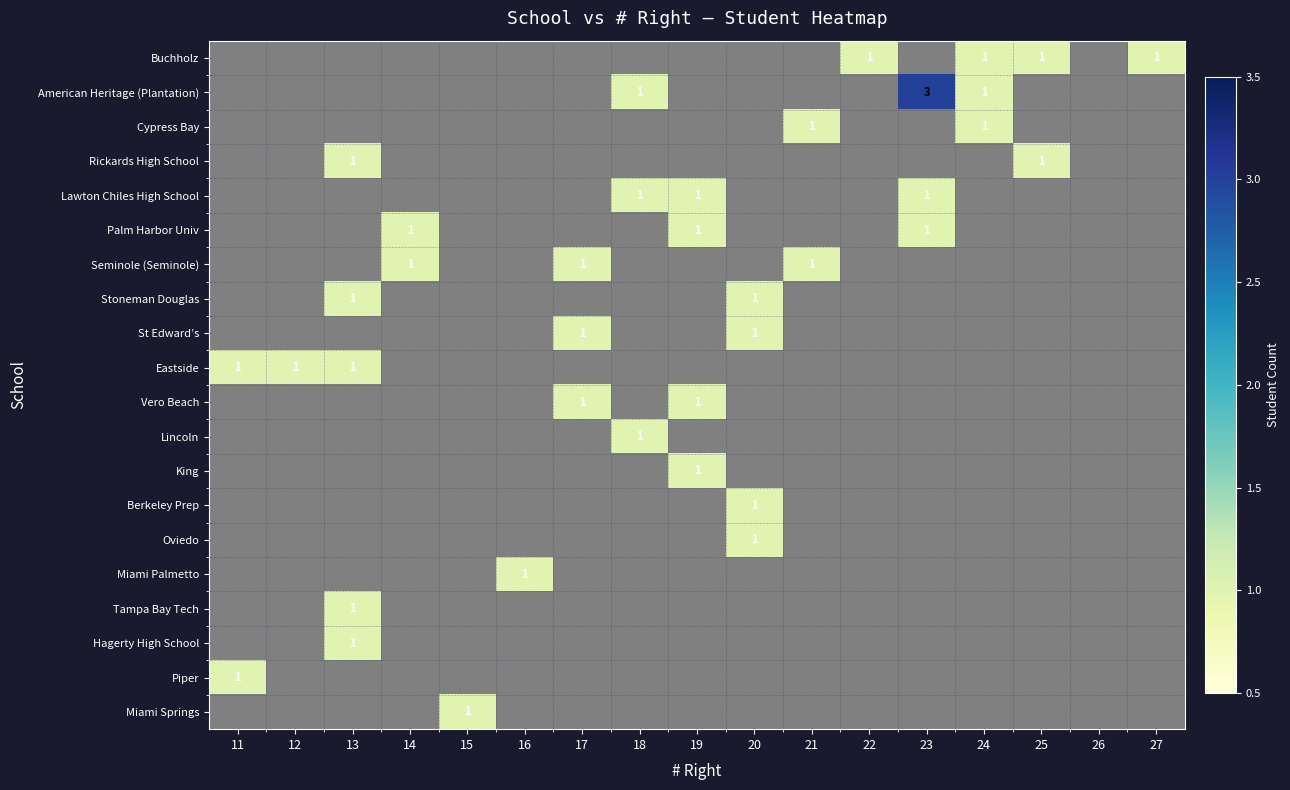

The value of American Heritage (Plantation) at 23 is 3. True or false?

True